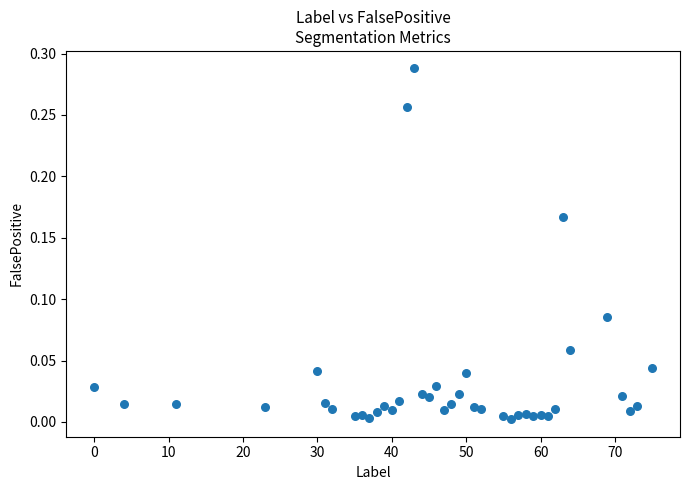

What is the range of X values (max minus min)?

75.0